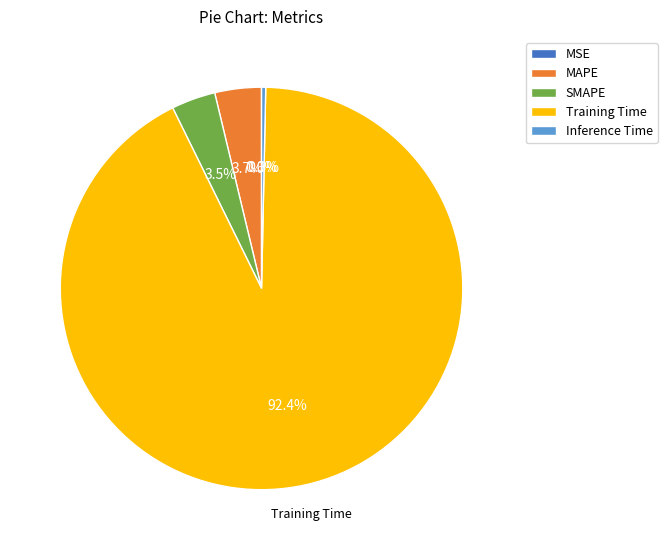

Which slice is the largest?

Training Time